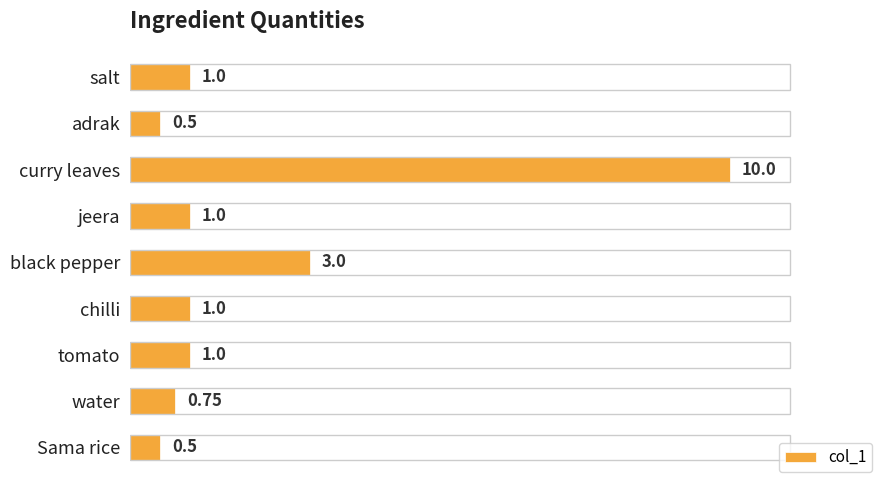

At which label is the value closest to 5?

black pepper